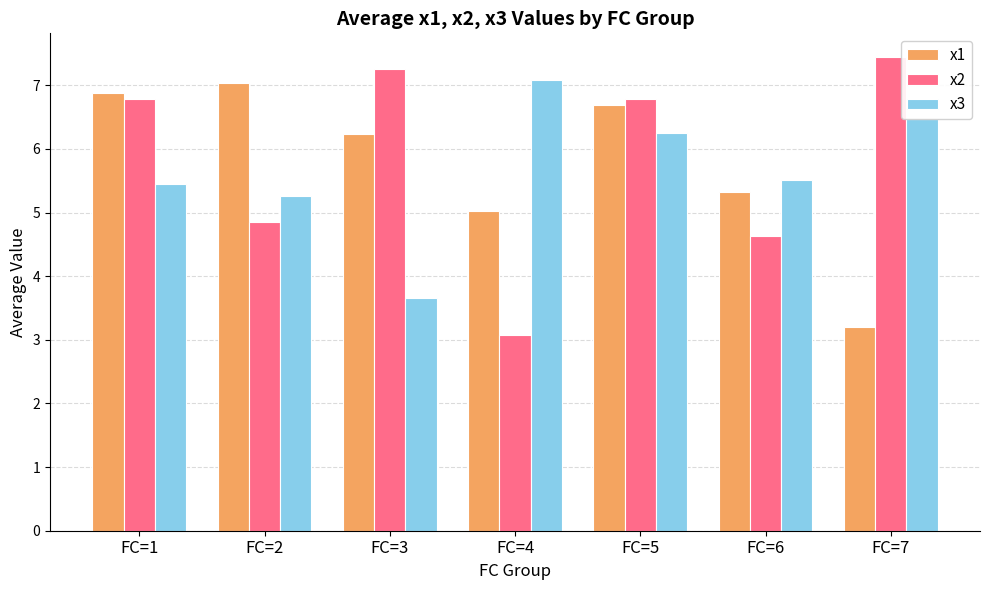

Where does the x3 series first go above 5?

FC=1